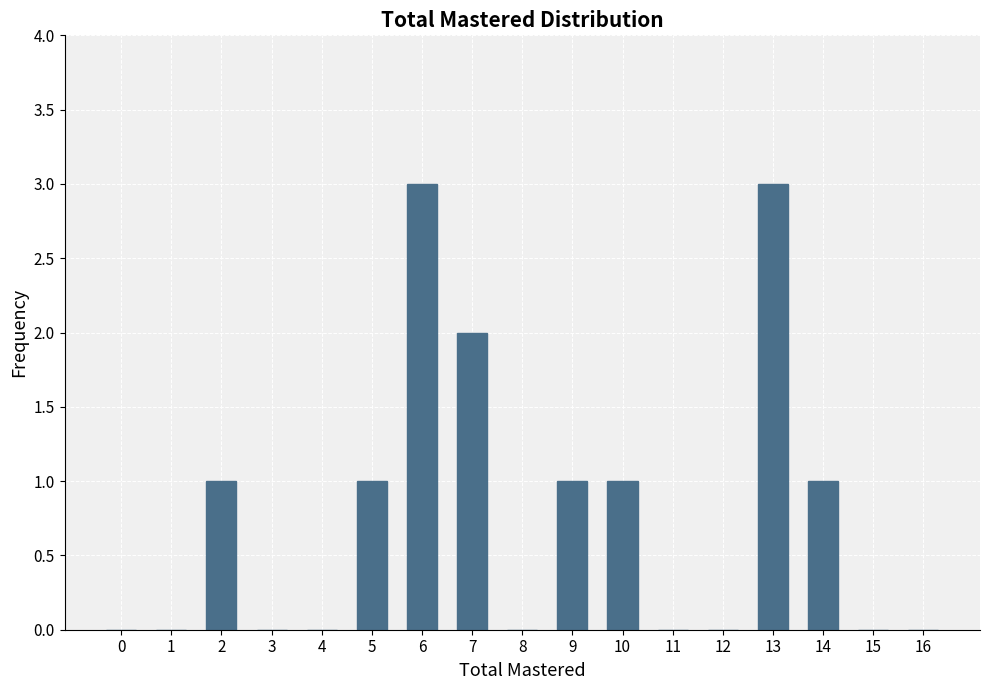

Reading left to right, list all the values displayed in this chart.

0	0	1	0	0	1	3	2	0	1	1	0	0	3	1	0	0